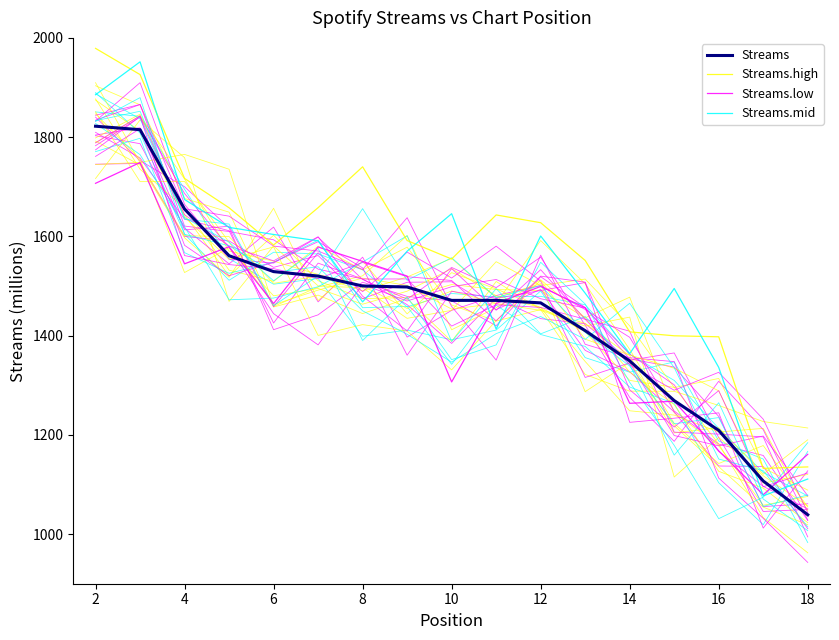

Which series has the widest spread of values?

Streams.mid